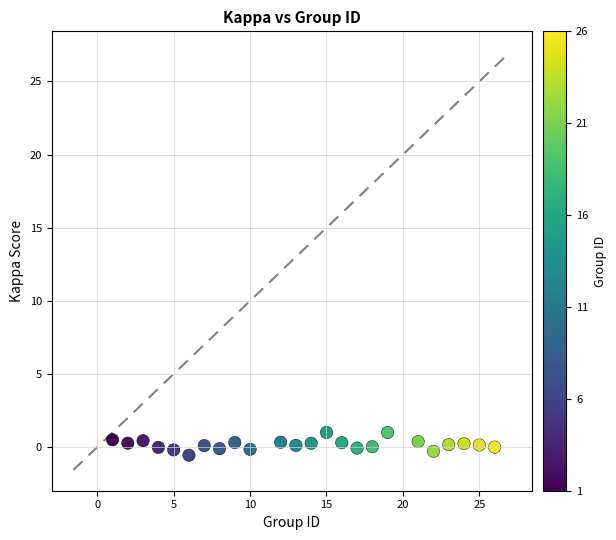

What is the range of X values (max minus min)?

25.0